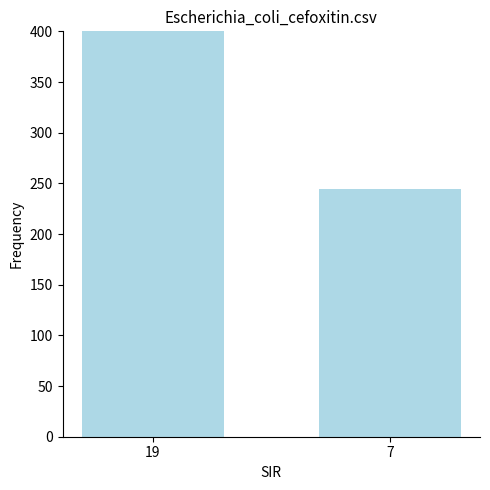

The chart shows a value of 800 at 19. True or false?

False